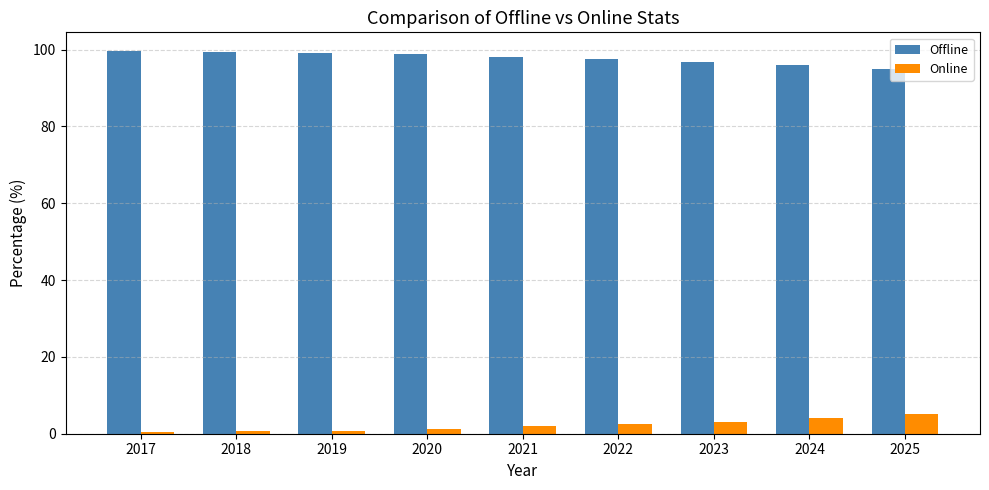

What is the value of the Online bar at the 1st from the left?

0.5